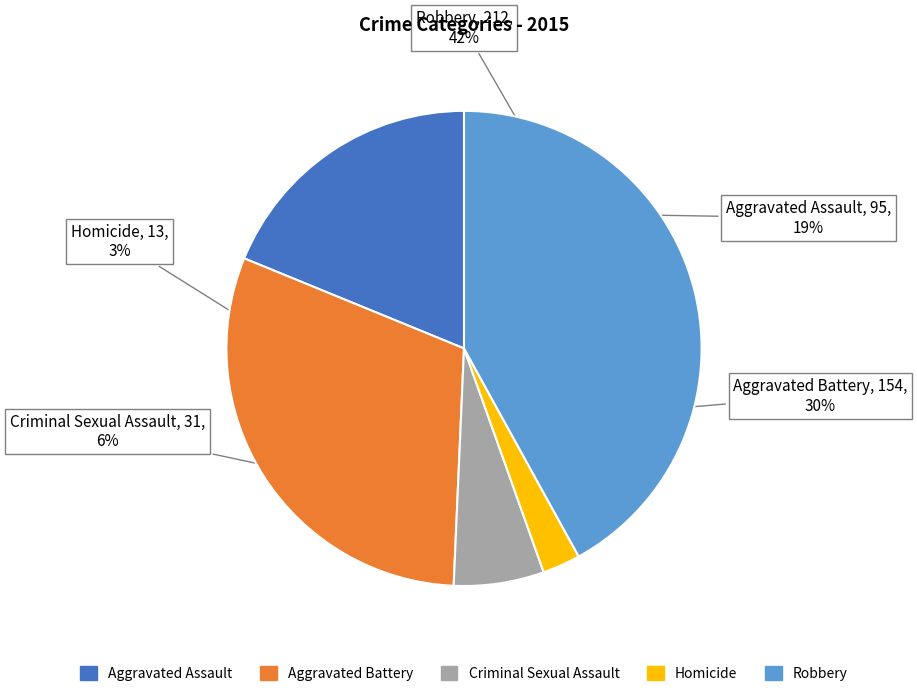

To the nearest percent, what portion does Aggravated Assault represent?

19%